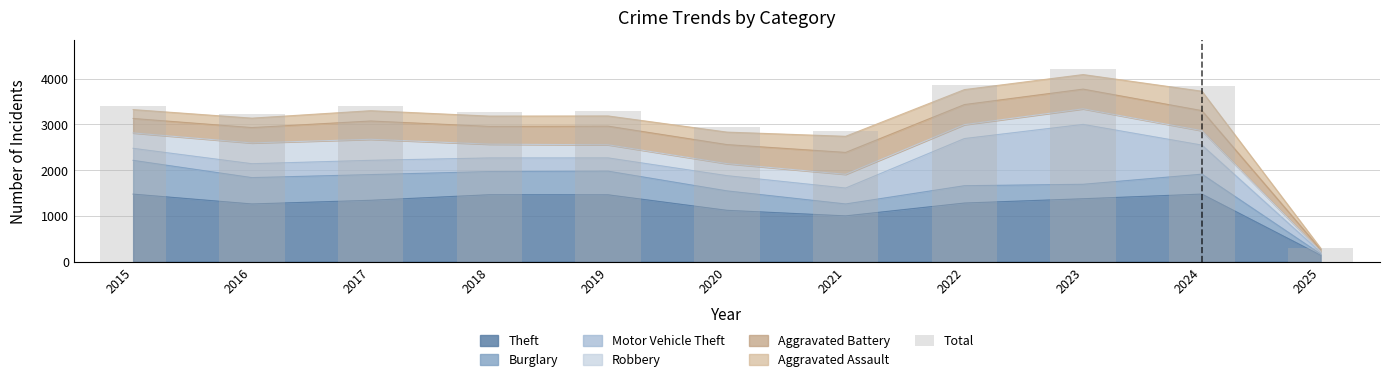

The chart shows a value of 6077 at 2023. True or false?

False